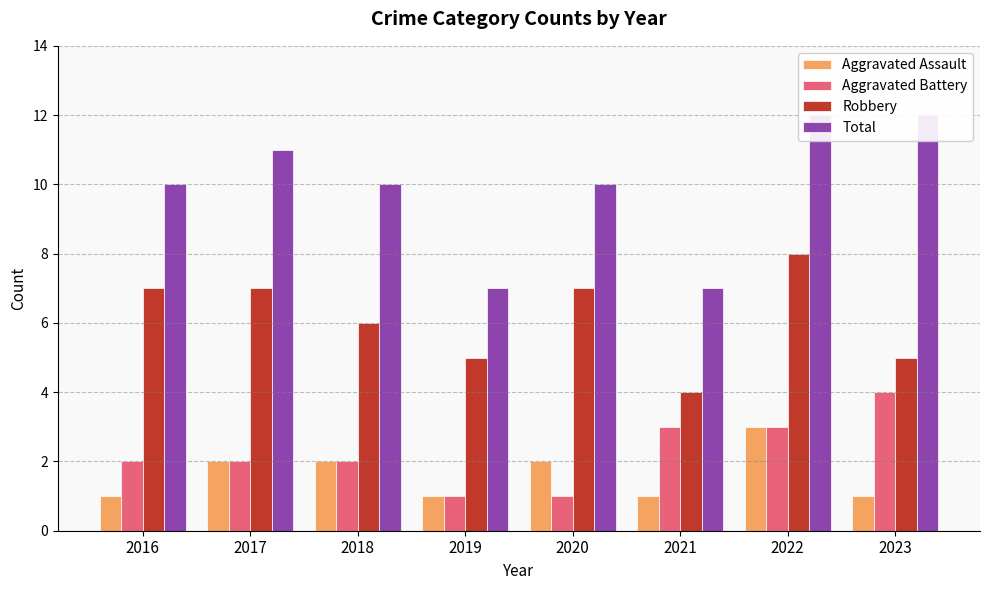

Which category has the lowest value across all series?

2016